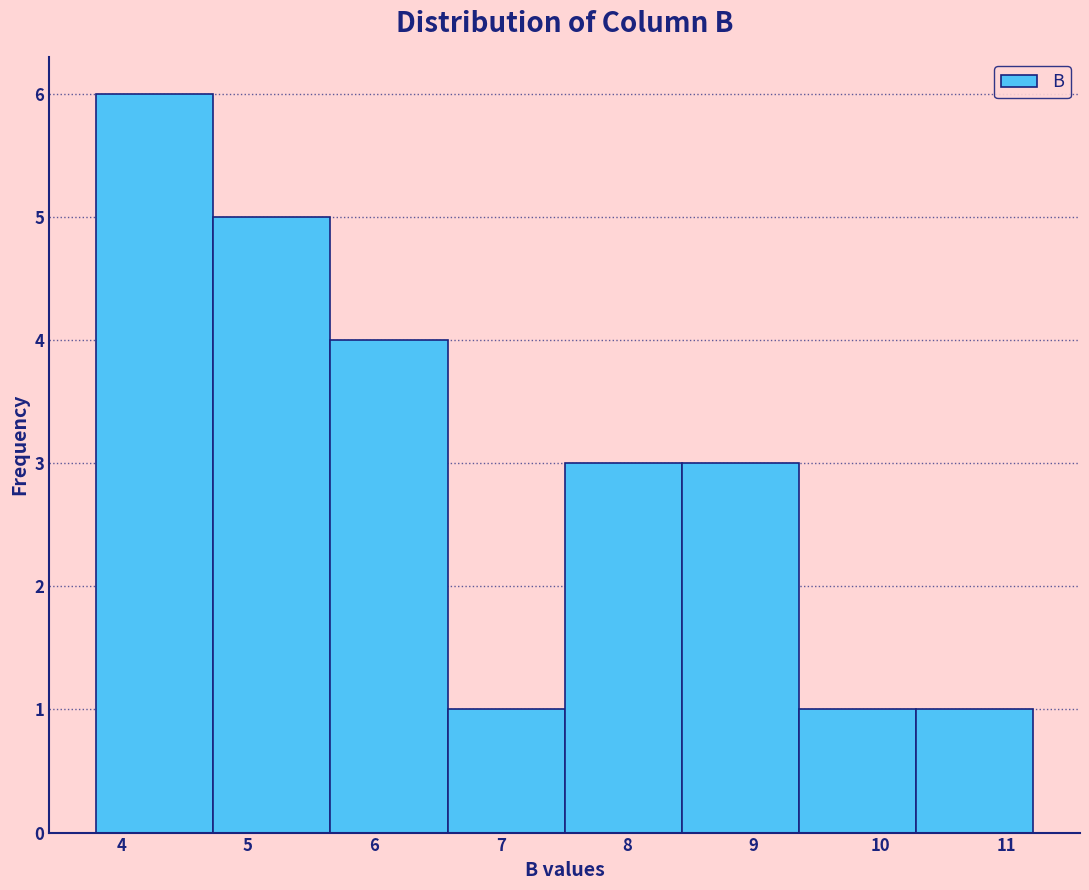

Reading left to right, list every bar in this chart as the range it spans on the x-axis followed by its height. Neither the bar edges nor the heights are printed on the chart, so give them approximately, as read against the axes.

3.8 to 4.7: 6
4.7 to 5.7: 5
5.7 to 6.6: 4
6.6 to 7.5: 1
7.5 to 8.4: 3
8.4 to 9.4: 3
9.4 to 10.3: 1
10.3 to 11.2: 1